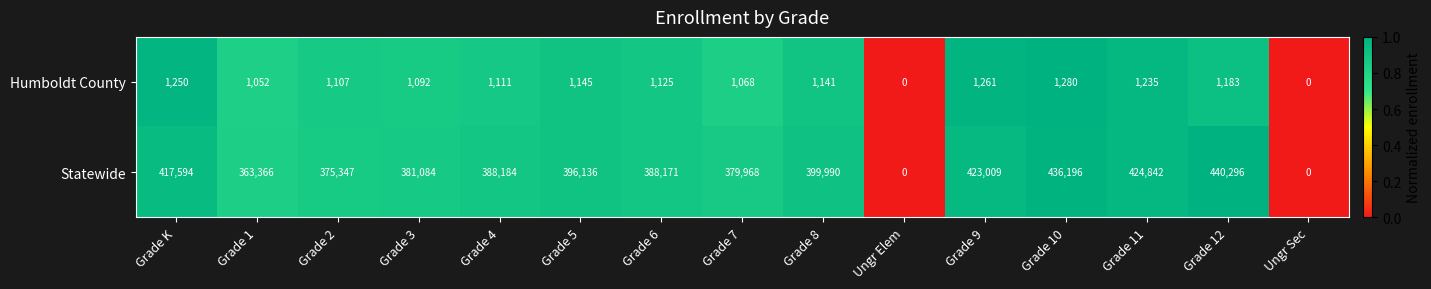

Is the value of Statewide at Grade 7 greater than the value of Humboldt County at Grade K?

Yes